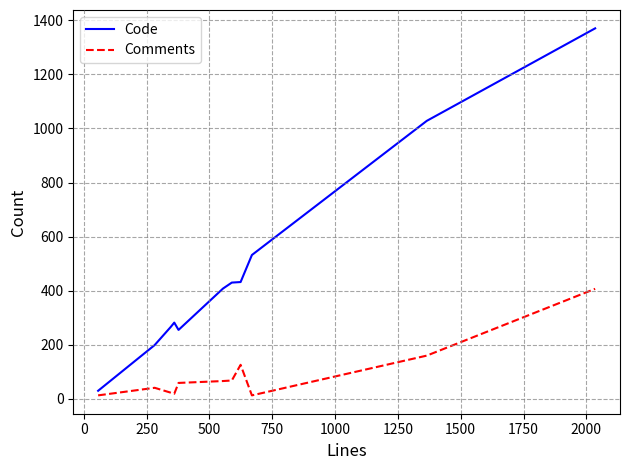

What is the difference between the maximum and minimum values in the Code series?

1340